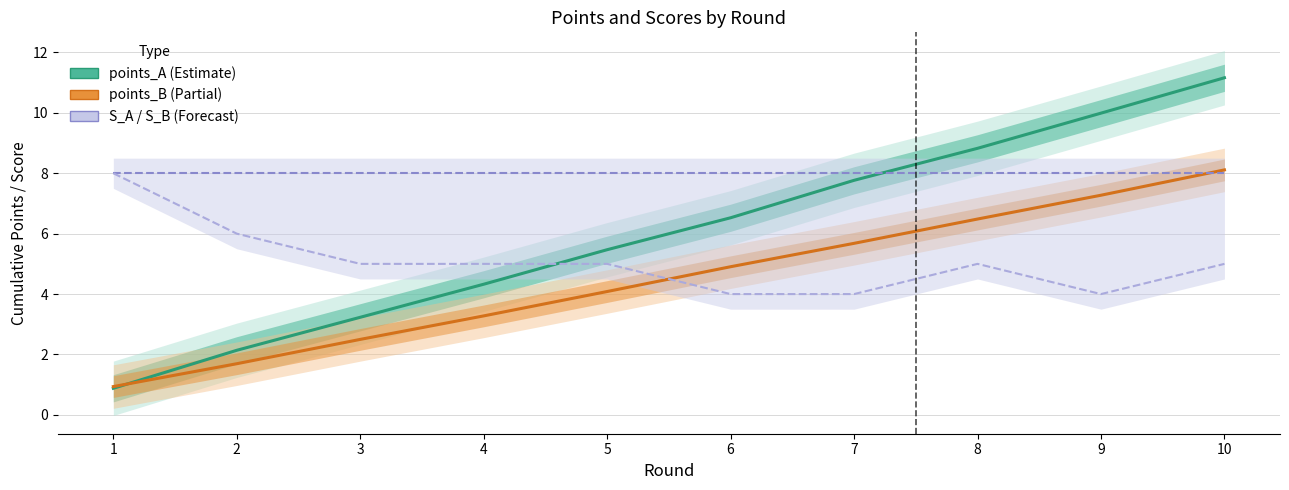

True or false: points_B has a value of 4.9 at 6.

True